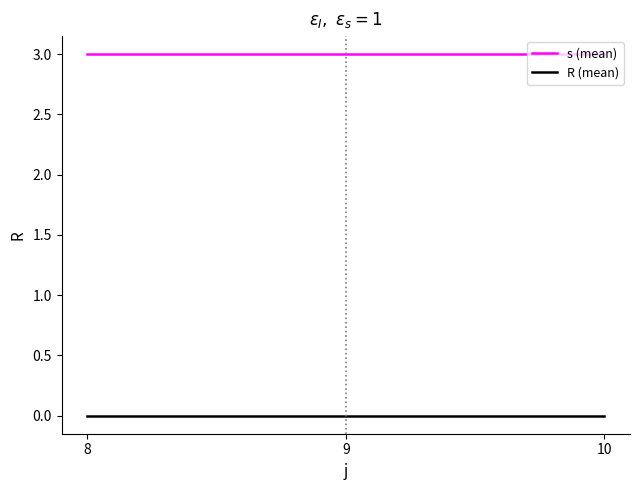

What is the spread (max minus min) of values at 8?

3